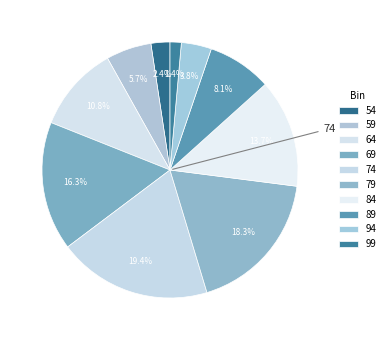

True or false: 94 accounts for 4% of the total.

True